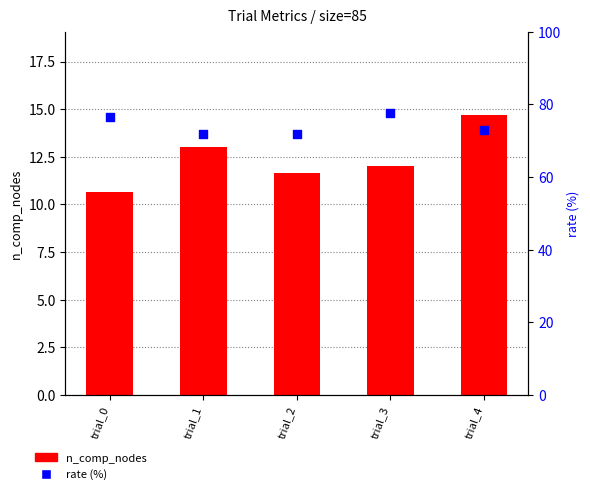

At how many categories does at least one series exceed 56?

5